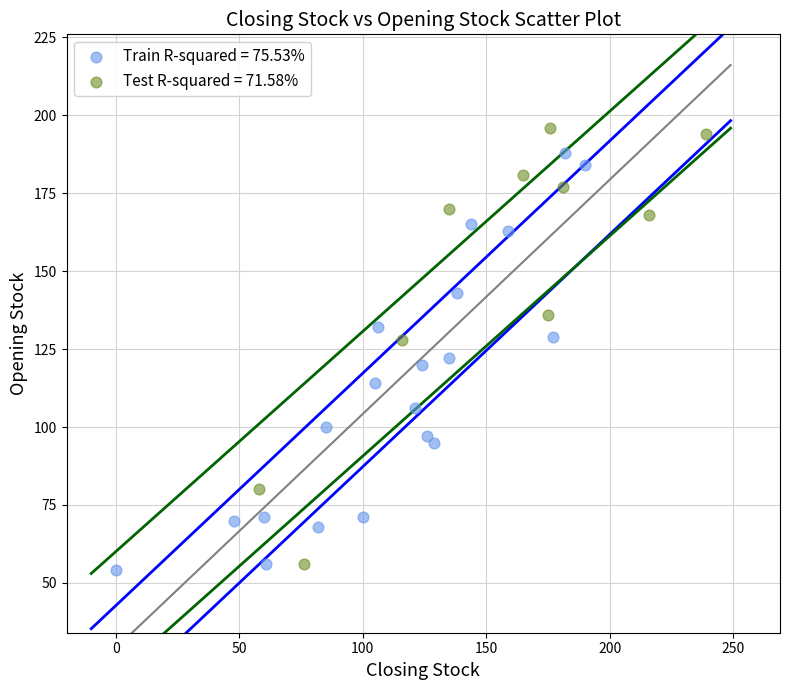

Which series reaches the minimum Y coordinate?

Train R-squared = 75.53%